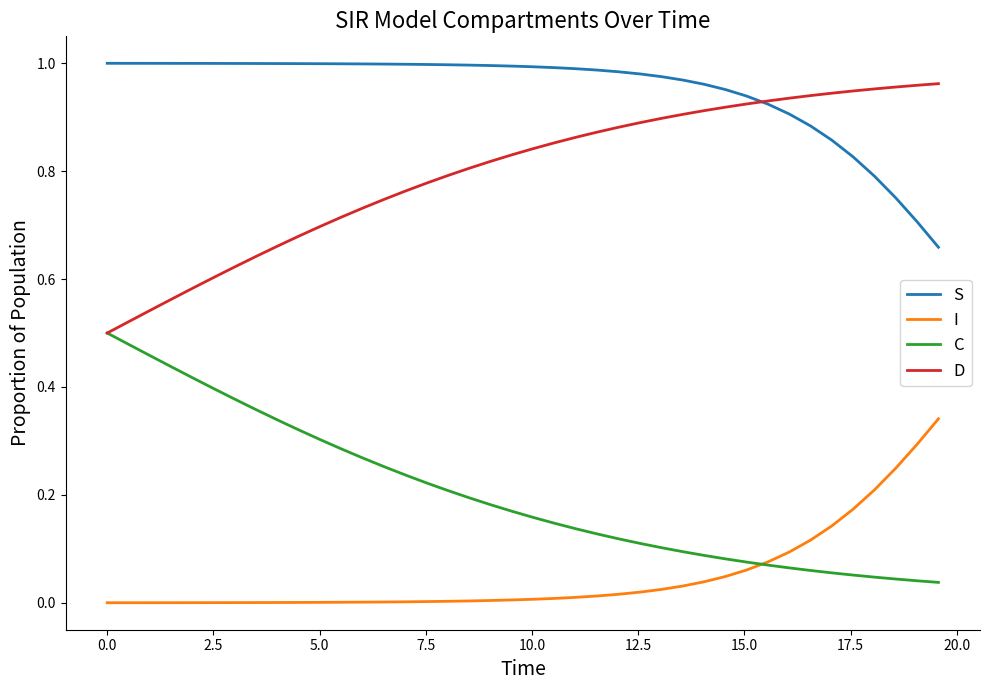

What are all the series names shown in the legend?

S, I, C, D